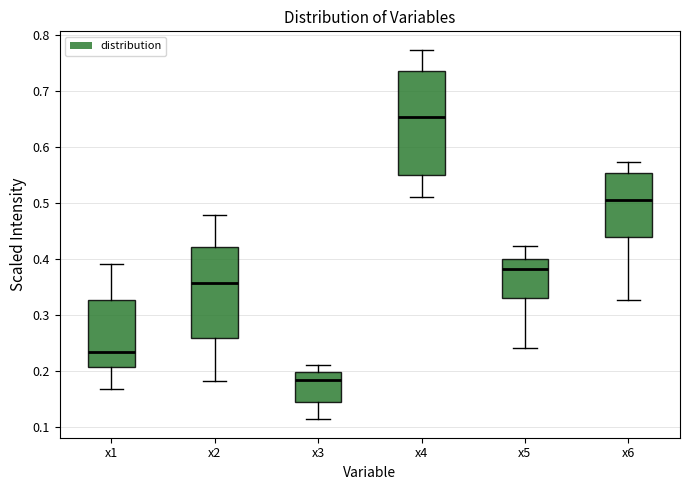

Comparing the boxes themselves (not the whiskers), which one is the tallest?

x4